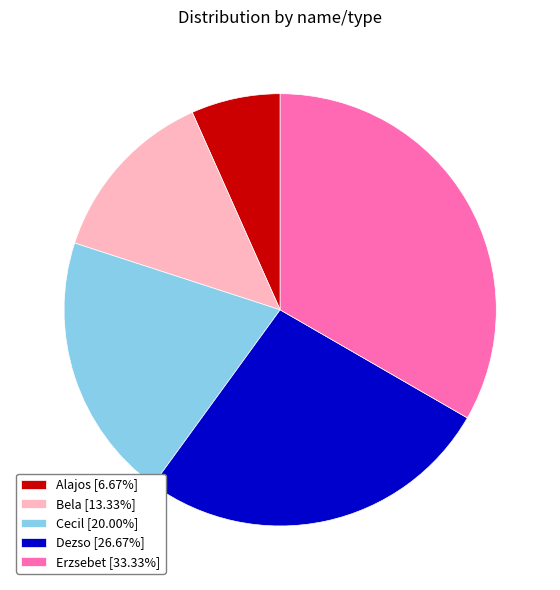

Do Bela [13.33%] and Alajos [6.67%] together represent more than half of the pie?

No